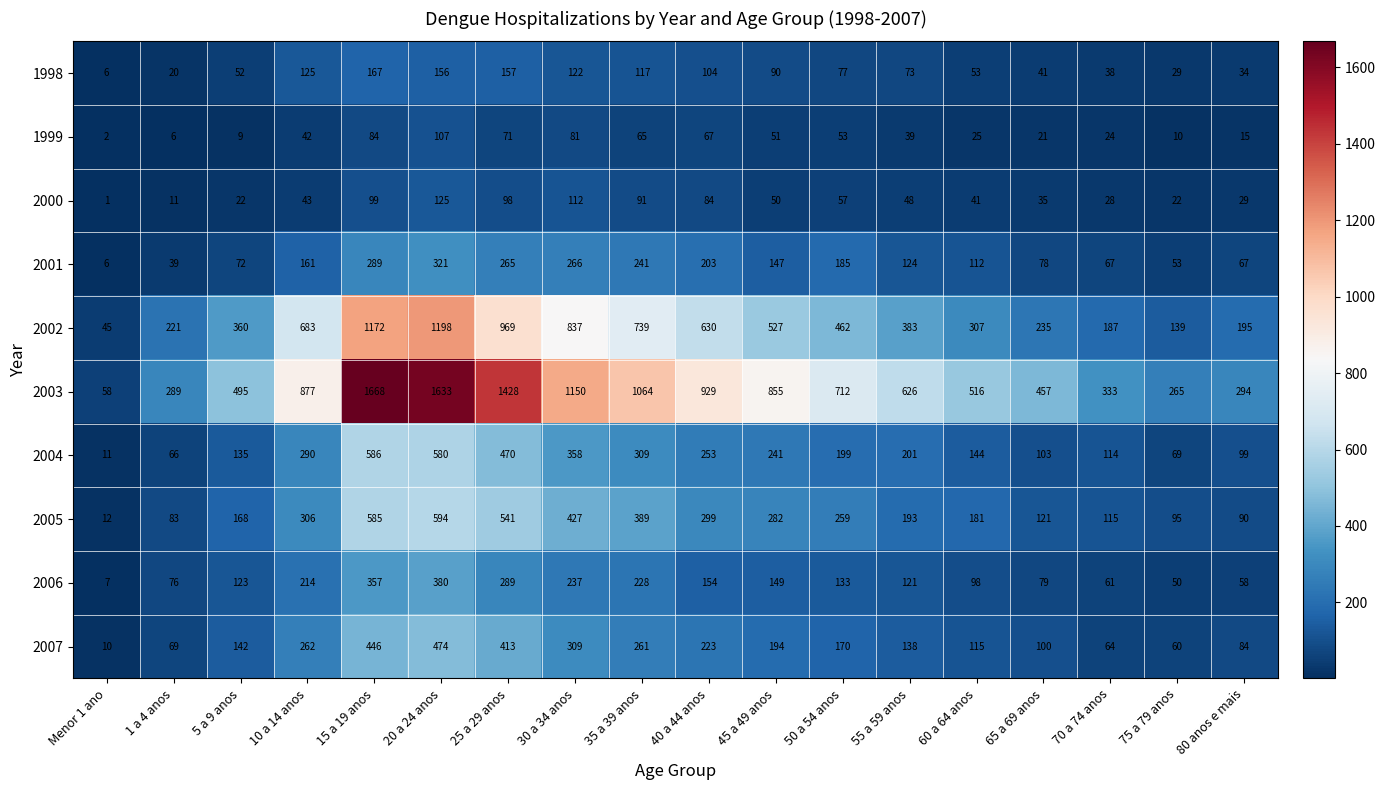

At which label does 2002 first exceed 462?

10 a 14 anos